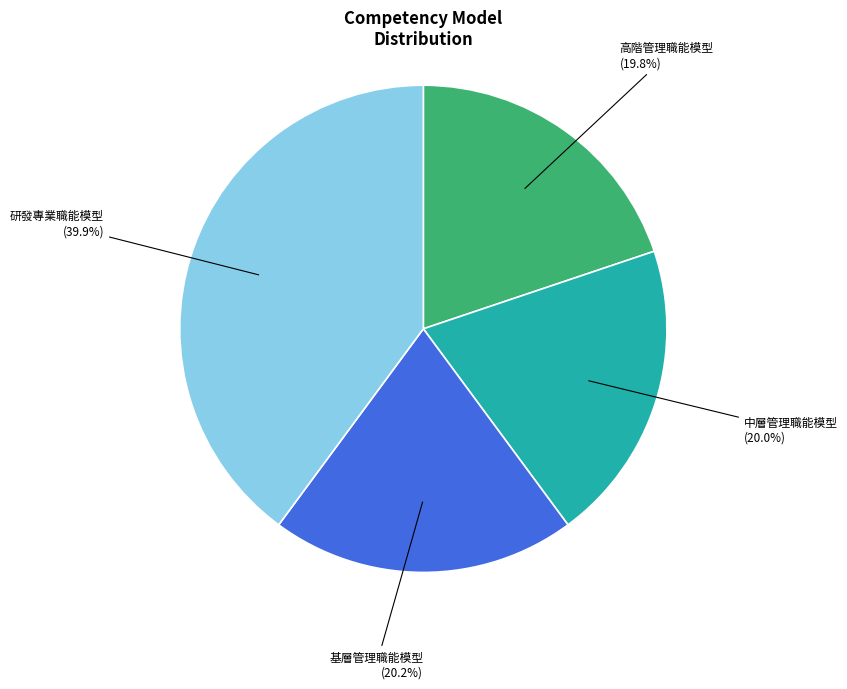

Is there any slice that represents more than half of the pie?

No